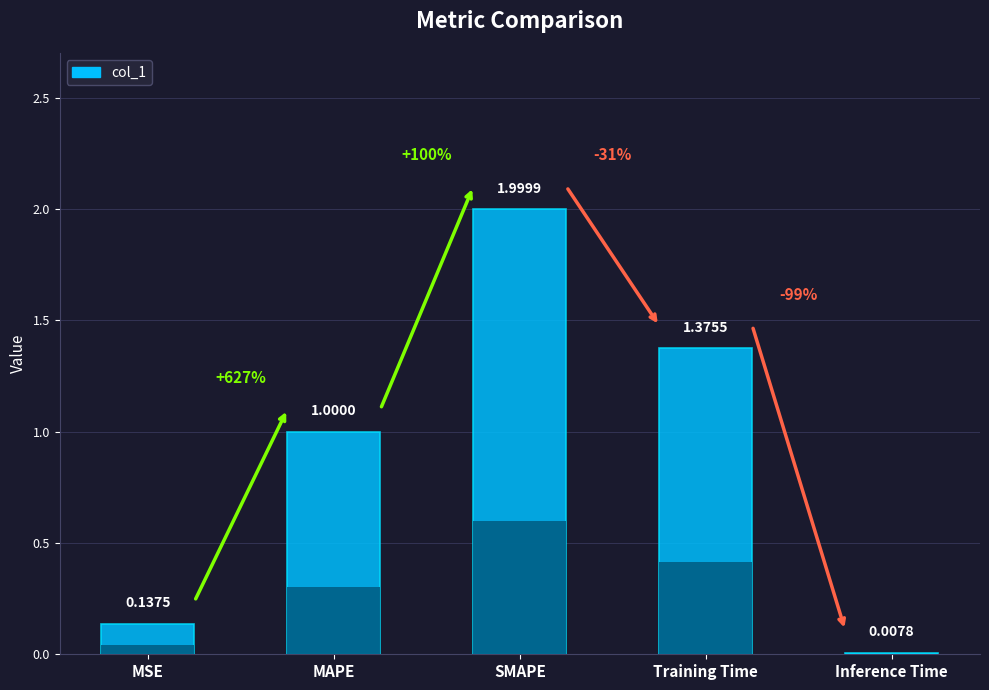

What is the label of the 5th bar from the right?

MSE